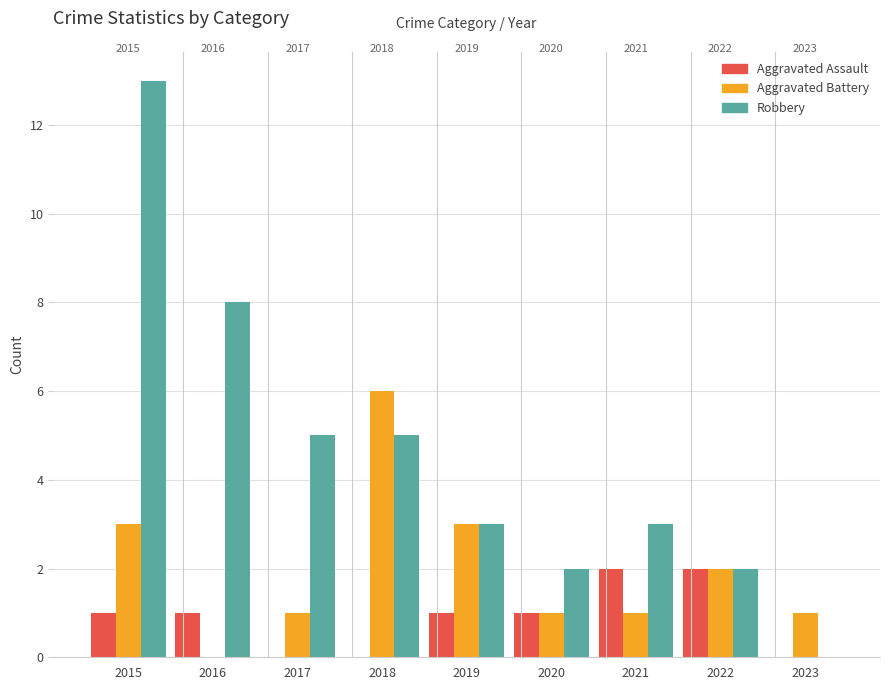

At how many categories does at least one series exceed 1?

8